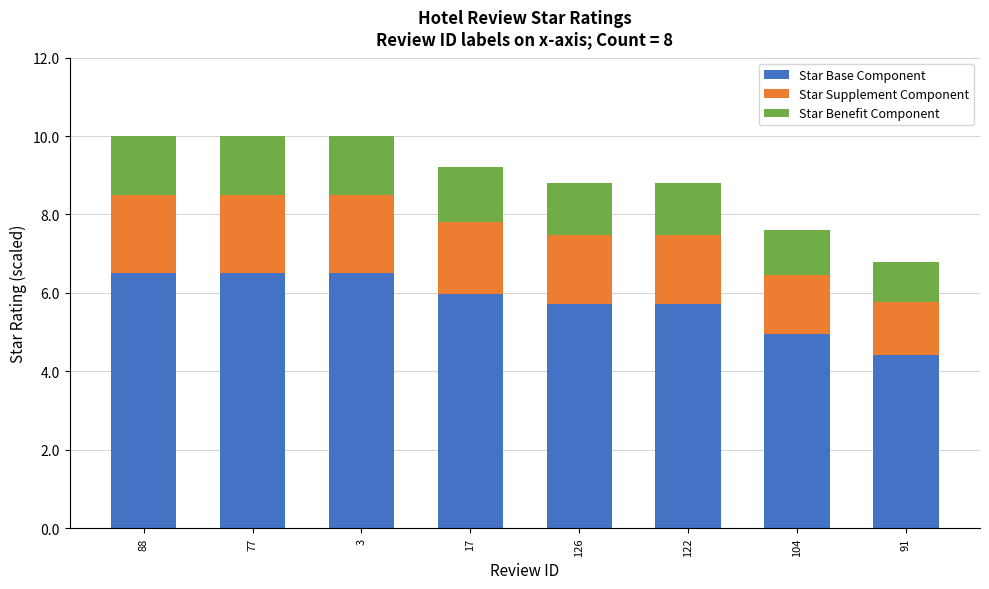

What is the difference between the maximum and minimum values in the Star Base Component series?

2.1